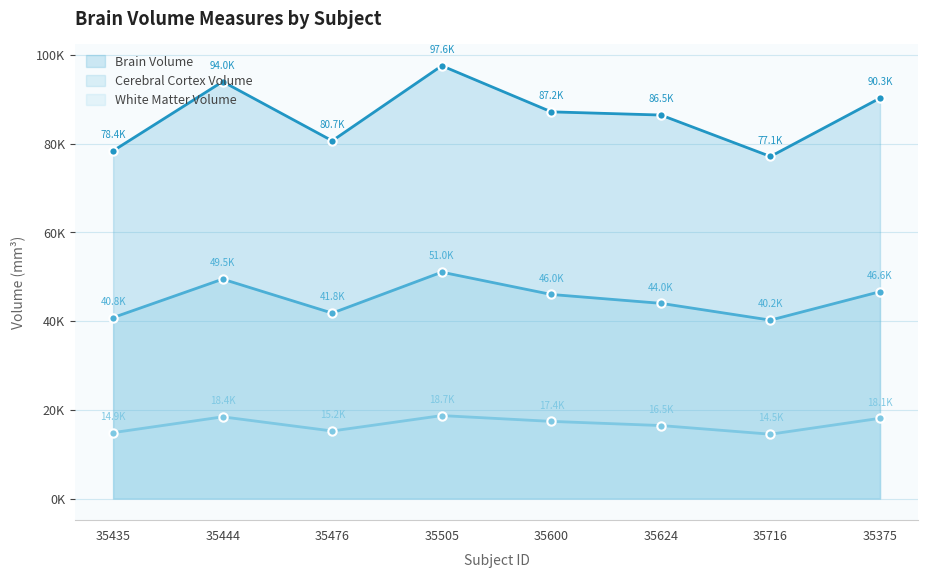

Which category has the lowest value in the White Matter Volume series?

35716